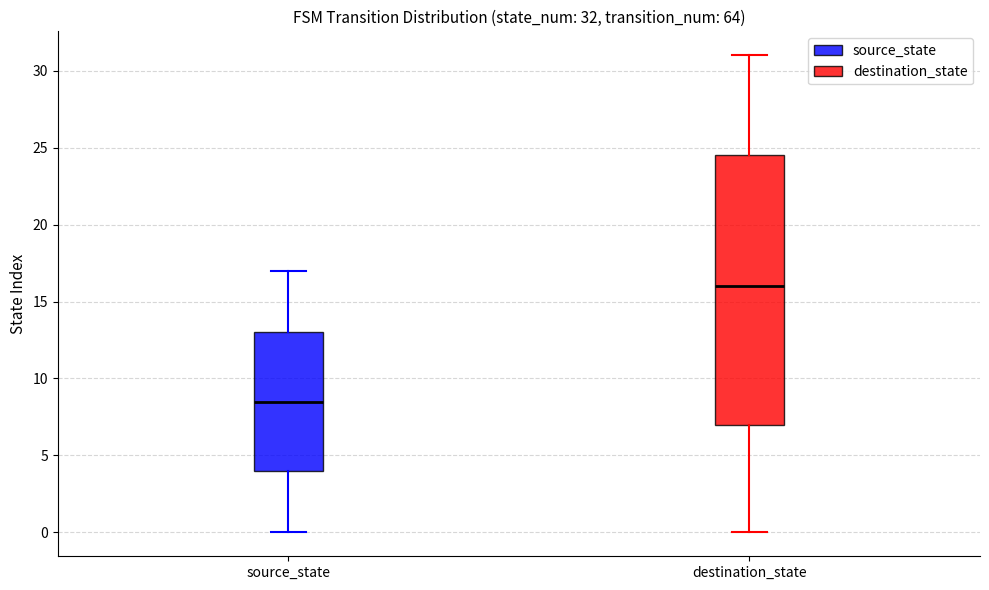

Comparing the boxes themselves (not the whiskers), which one is the tallest?

destination_state